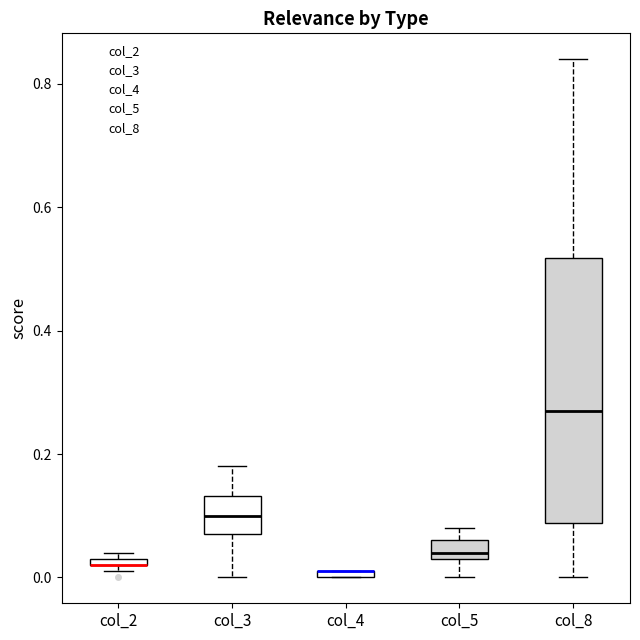

Comparing the boxes themselves (not the whiskers), which one is the tallest?

col_8